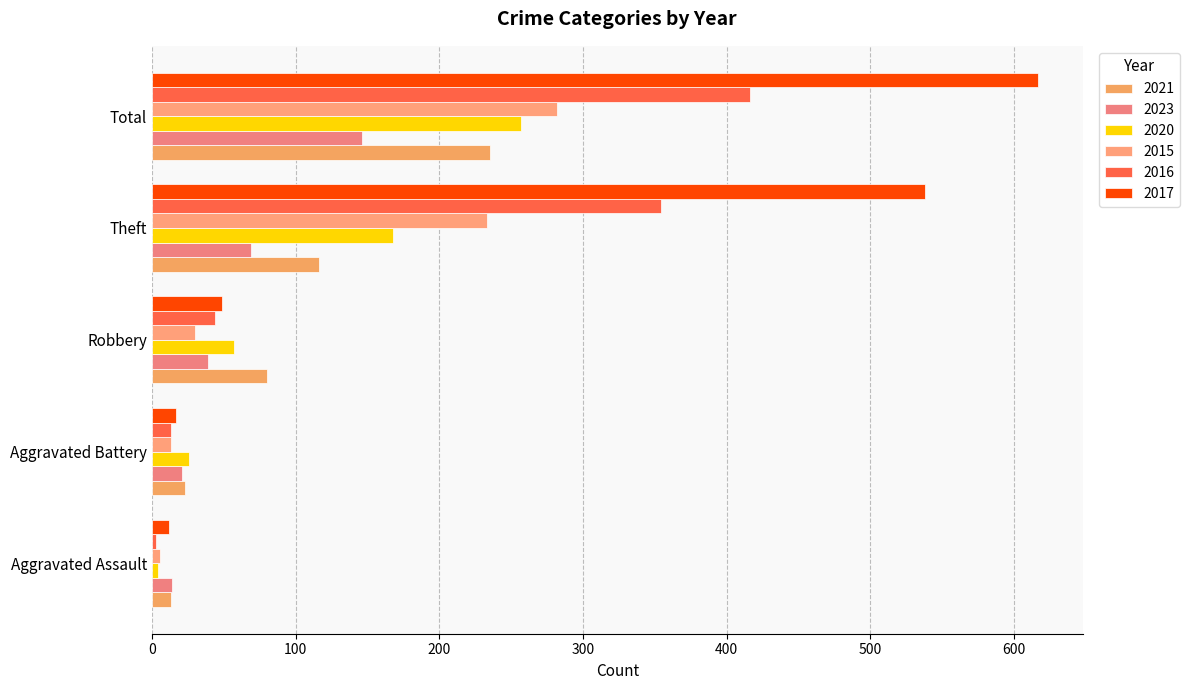

What is the difference between the maximum and minimum values in the 2016 series?

413